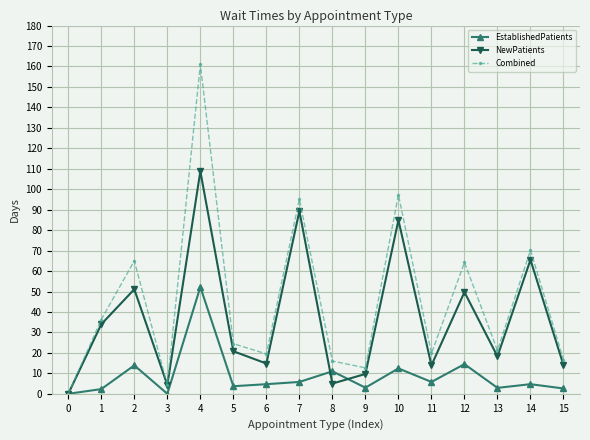

Which series has the largest range (max minus min)?

Combined